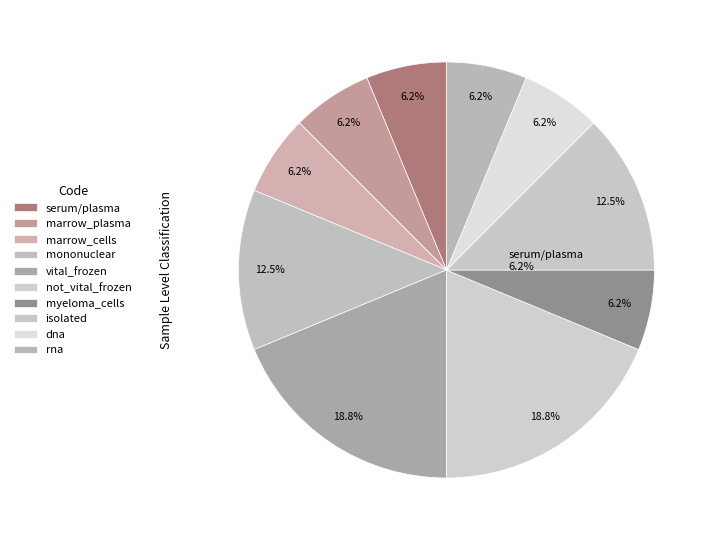

Rank the categories by value from lowest to highest.

serum/plasma, marrow_plasma, marrow_cells, myeloma_cells, dna, rna, mononuclear, isolated, vital_frozen, not_vital_frozen